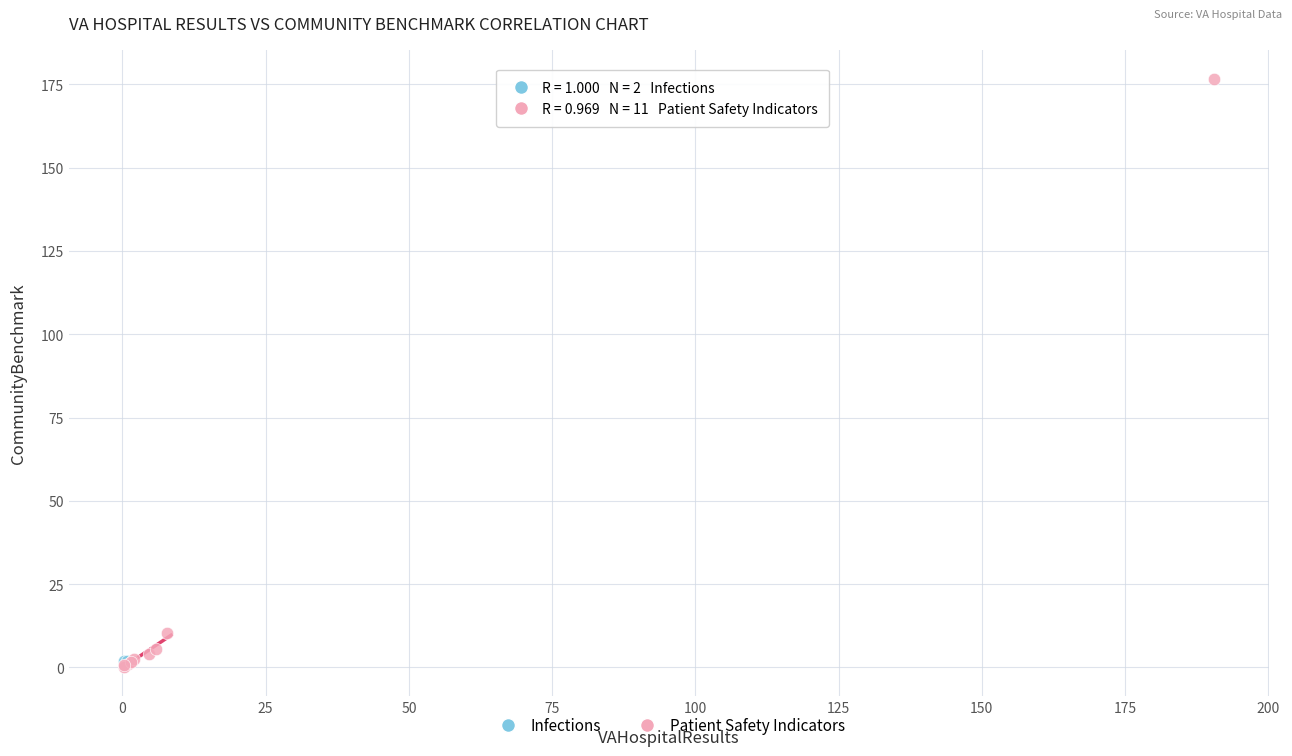

What are all the series names shown in the legend?

Infections, Patient Safety Indicators